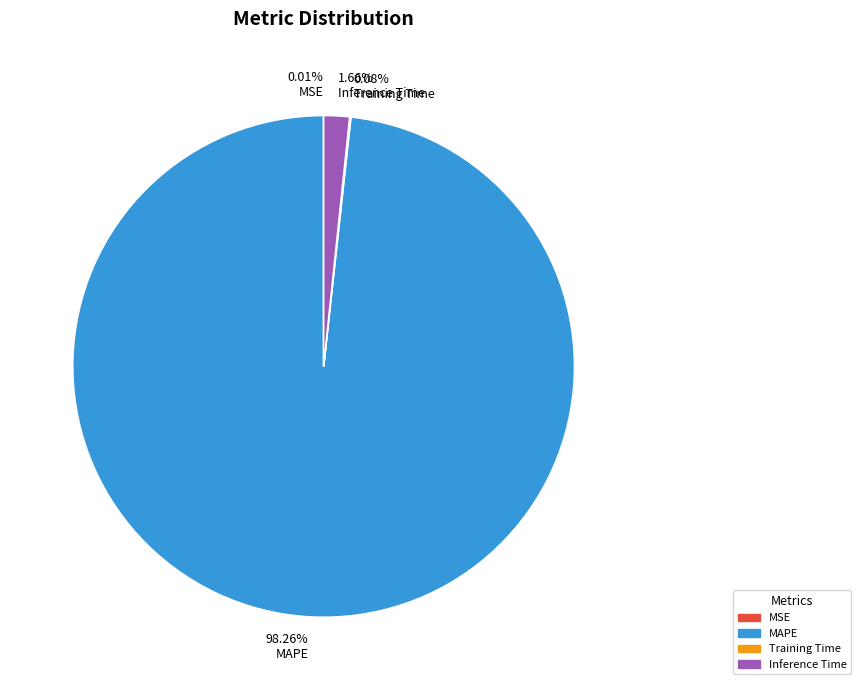

What percentage is the Inference Time slice, to the nearest percent?

2%